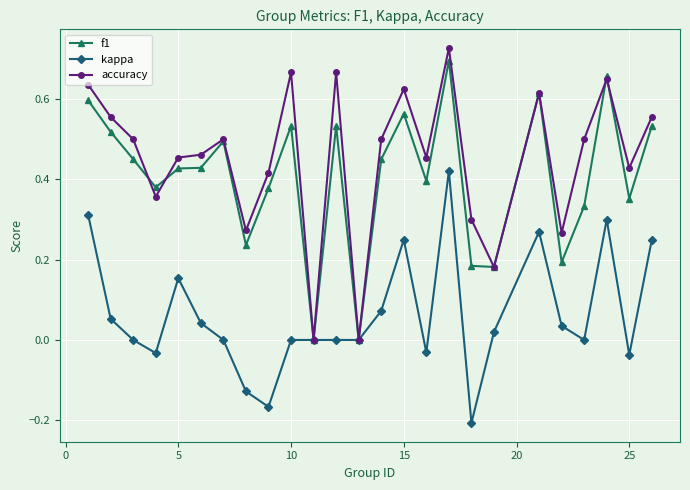

Which series has the largest total across all categories?

accuracy